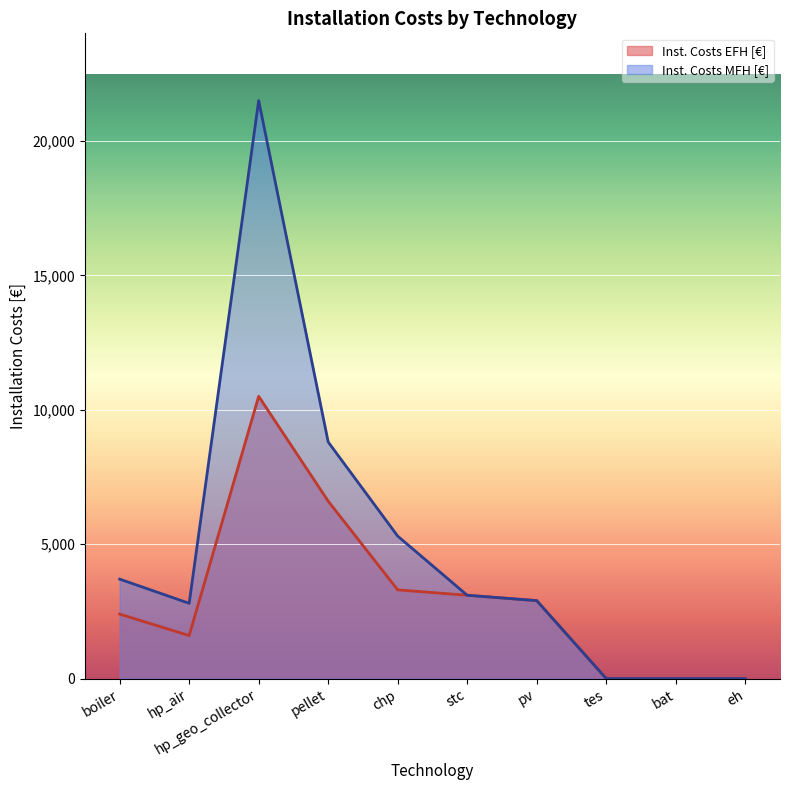

Where is the first local minimum for Inst. Costs MFH [€]?

hp_air